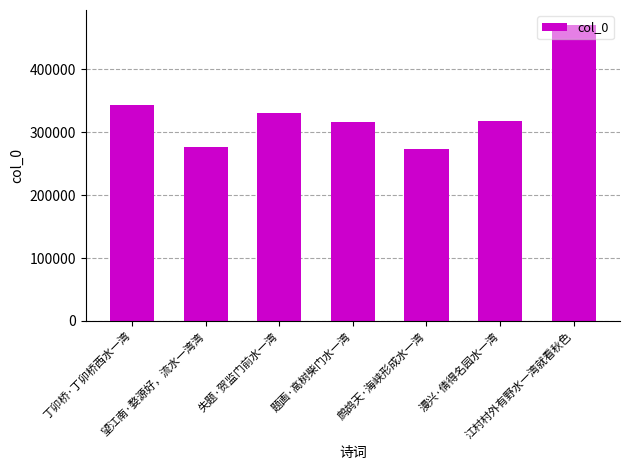

Where is the data nearest to the value 372037?

丁卯桥·丁卯桥西水一湾